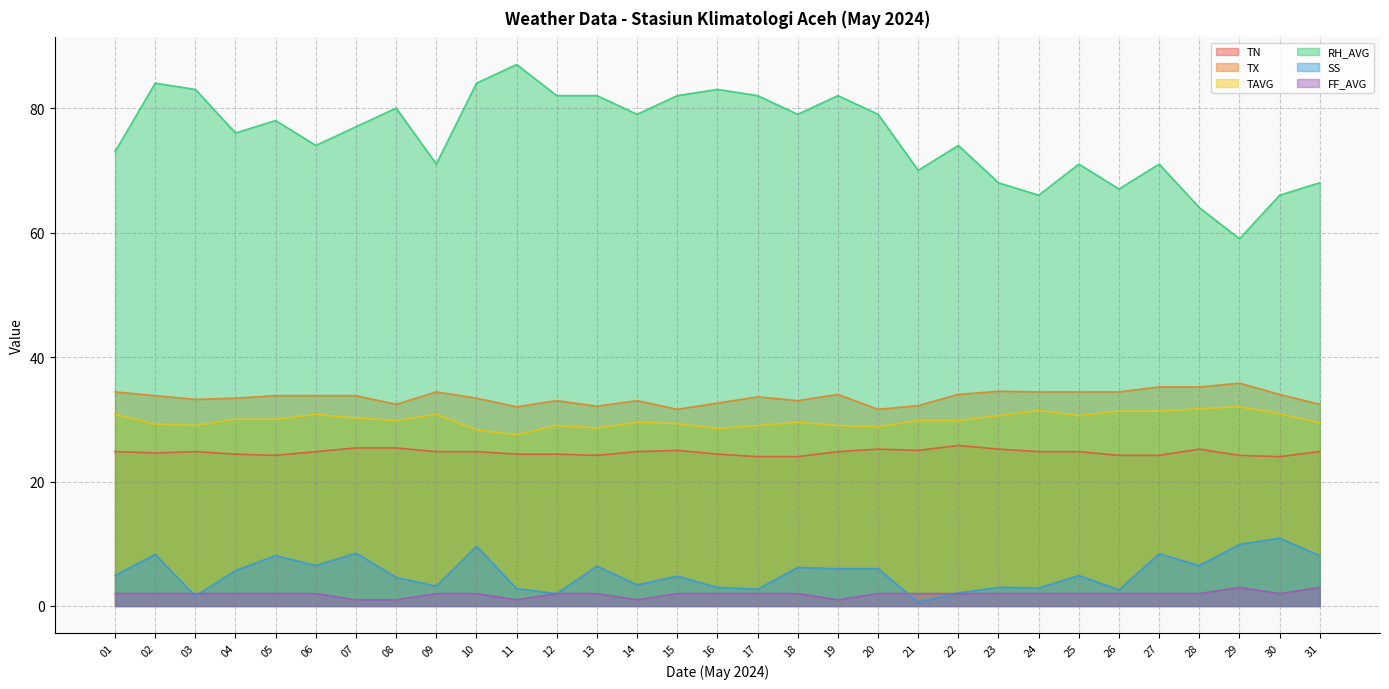

True or false: SS has a value of 12.0 at 02.

False